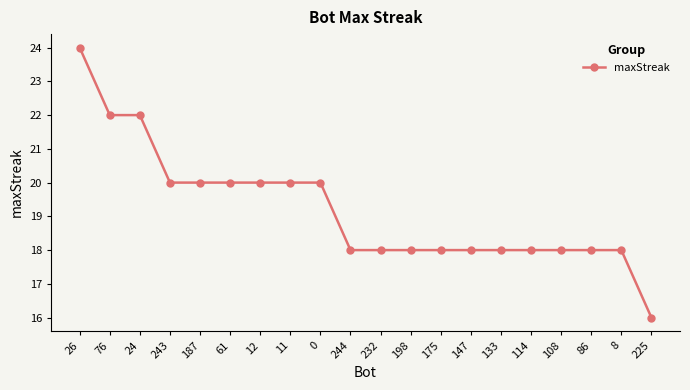

Which category has the highest value across all series?

26